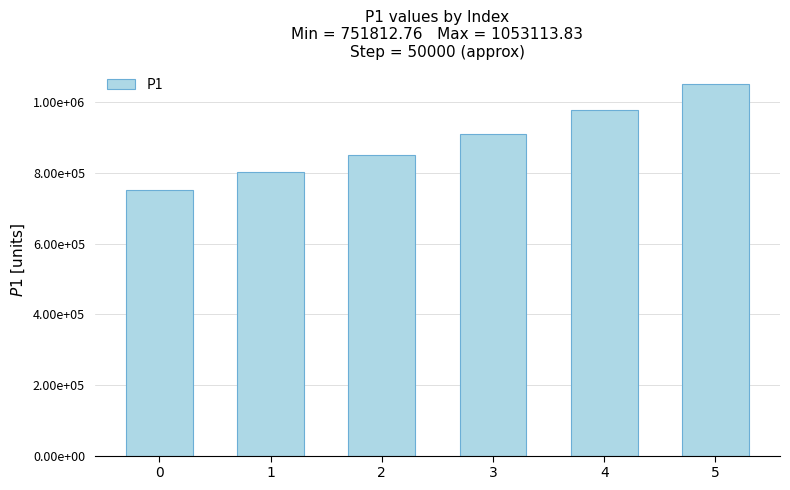

Count the number of values greater than 910832.

3